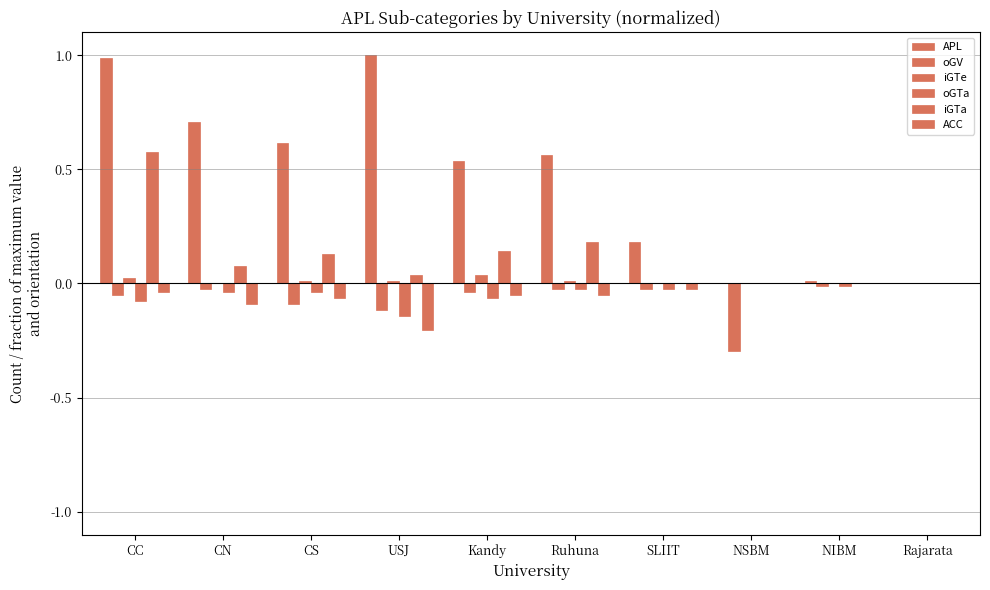

True or false: APL has a value of 0.3 at SLIIT.

False